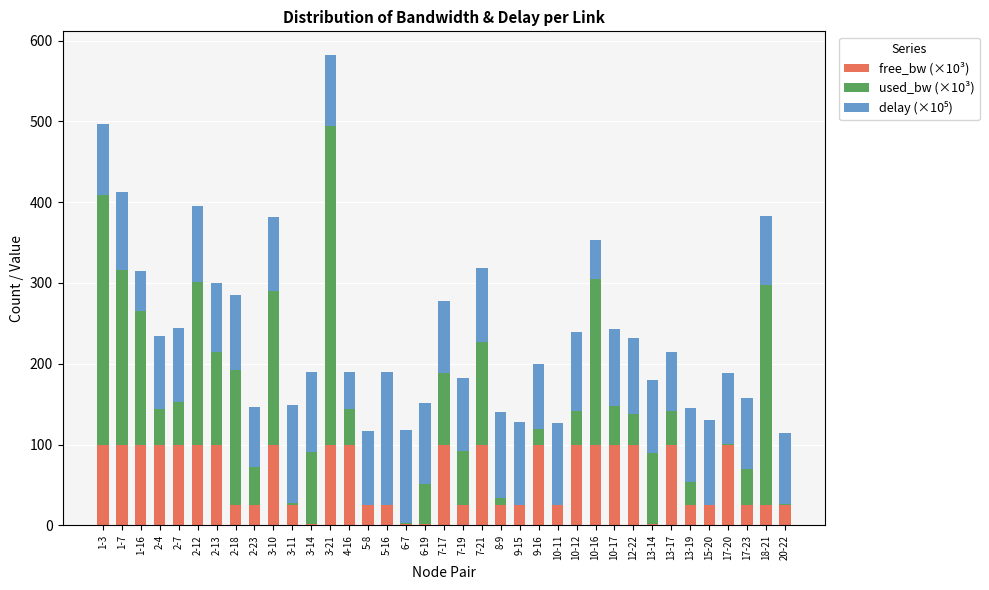

What is the total value across all series at 2-23?

146.8